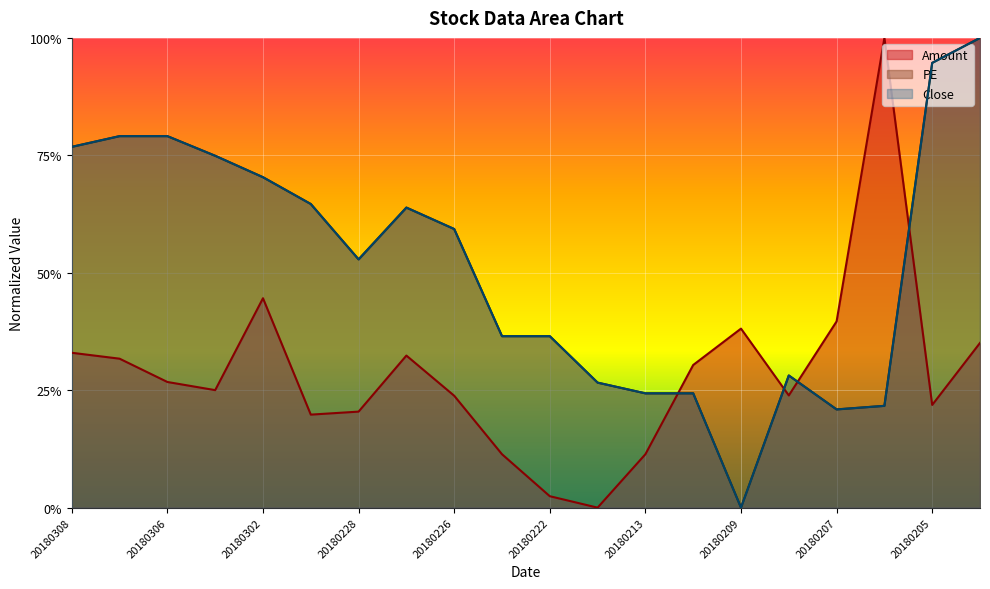

Where do Amount and Close first cross each other?

20180213 and 20180212